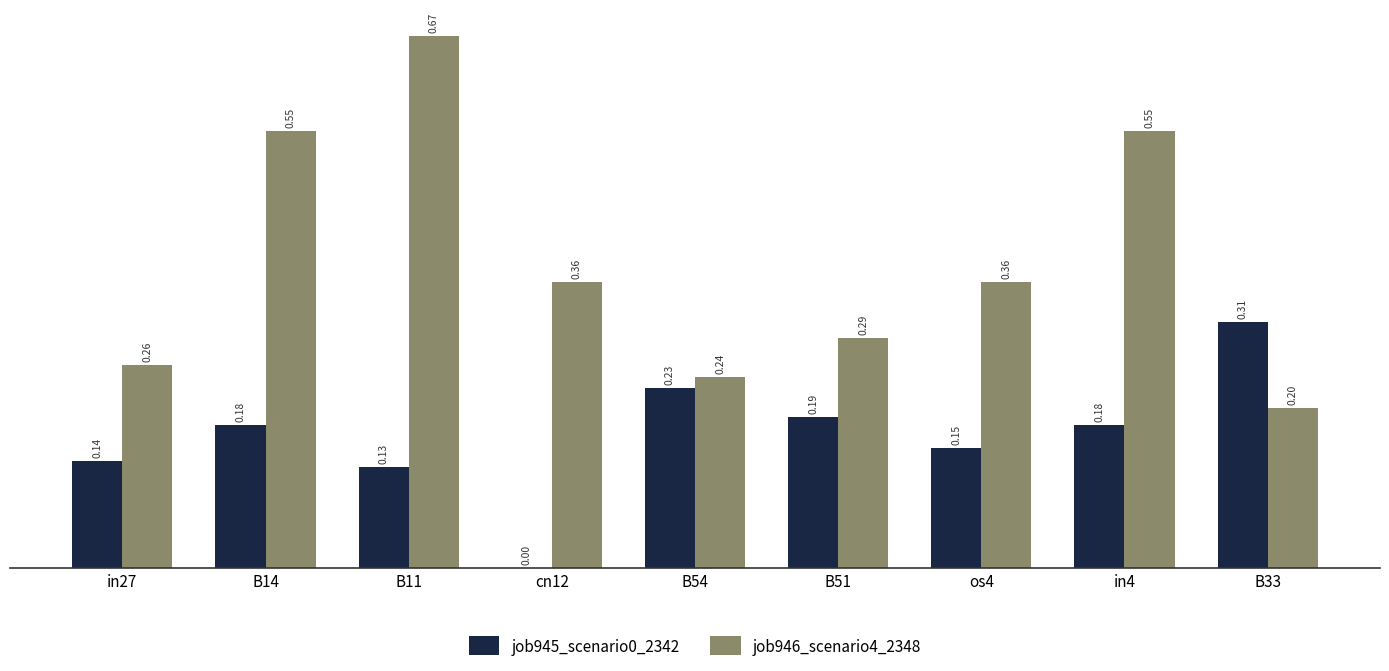

At which category is the sum across all series the highest?

B11